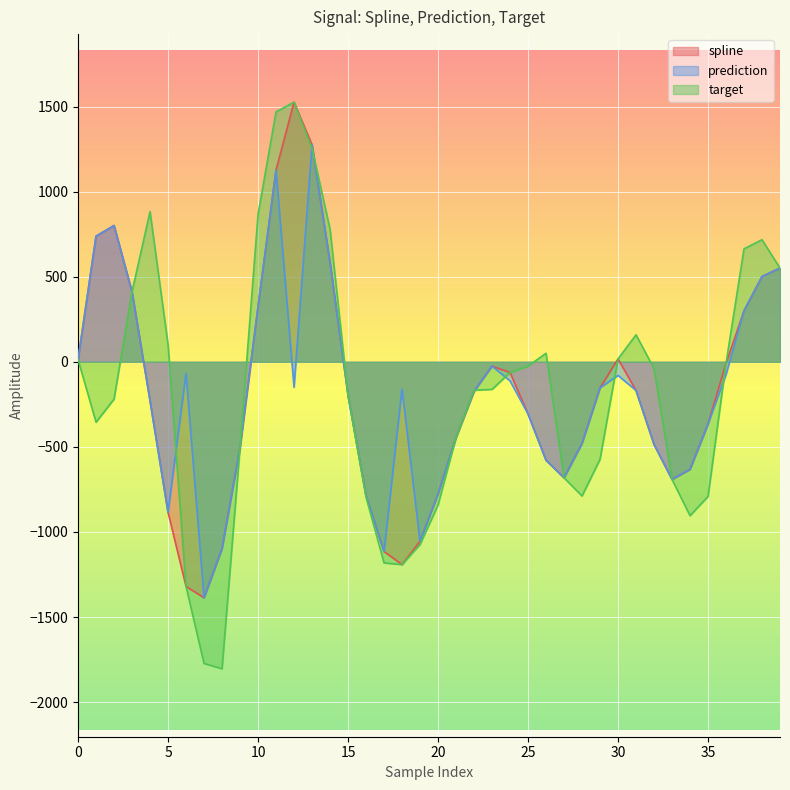

Is it true that target equals -6.0 at 25?

False